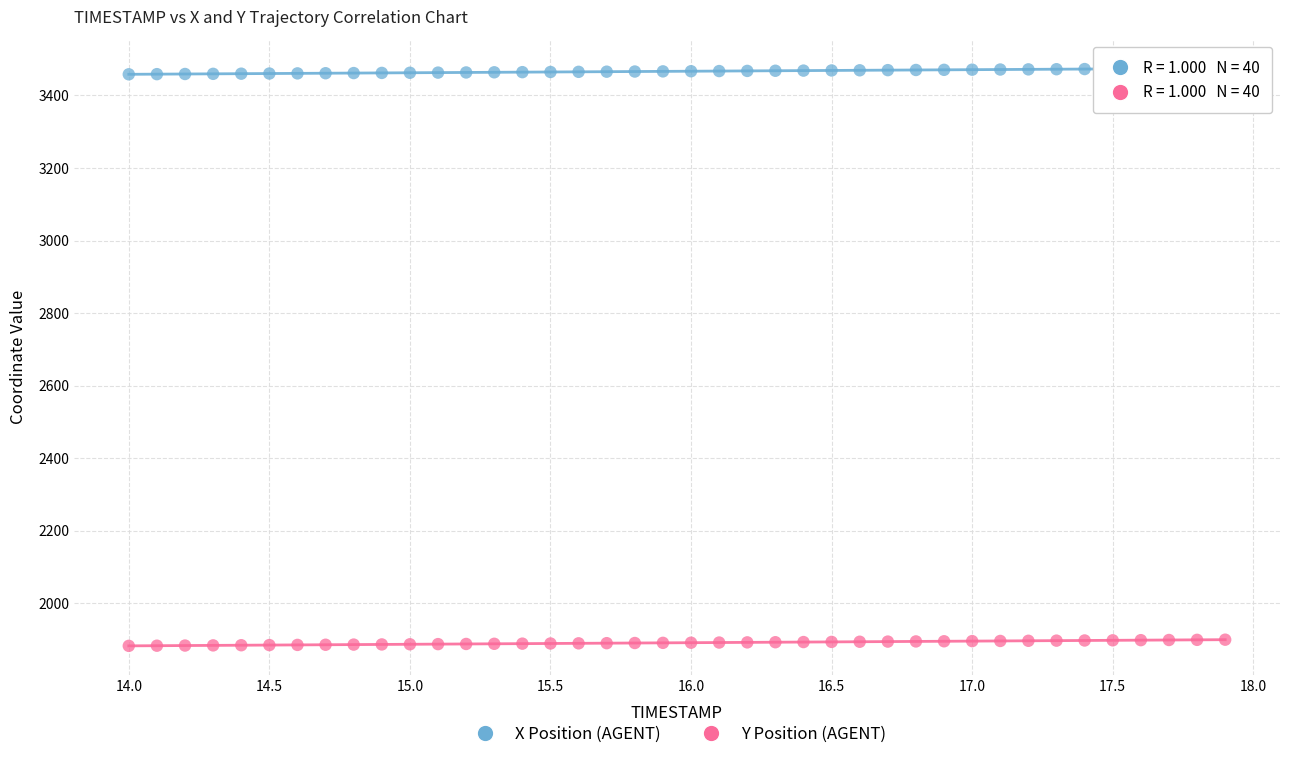

Which series contains the lowest Y value?

Y Position (AGENT)